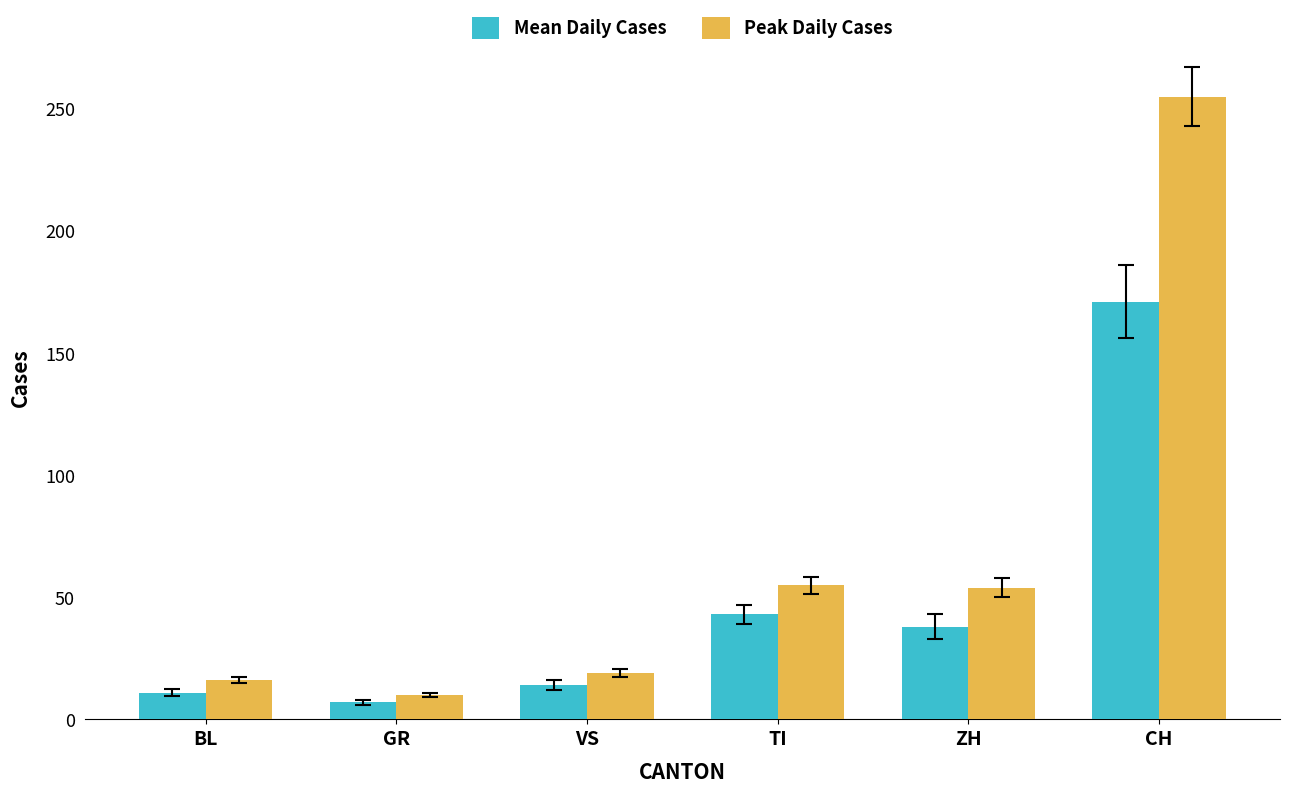

At how many categories does at least one series exceed 234?

1